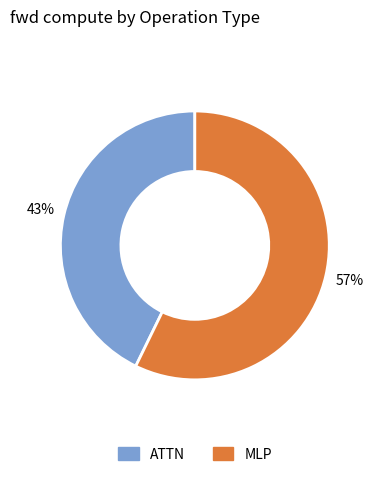

To the nearest percent, what is the difference between the largest and smallest slice percentages?

14%